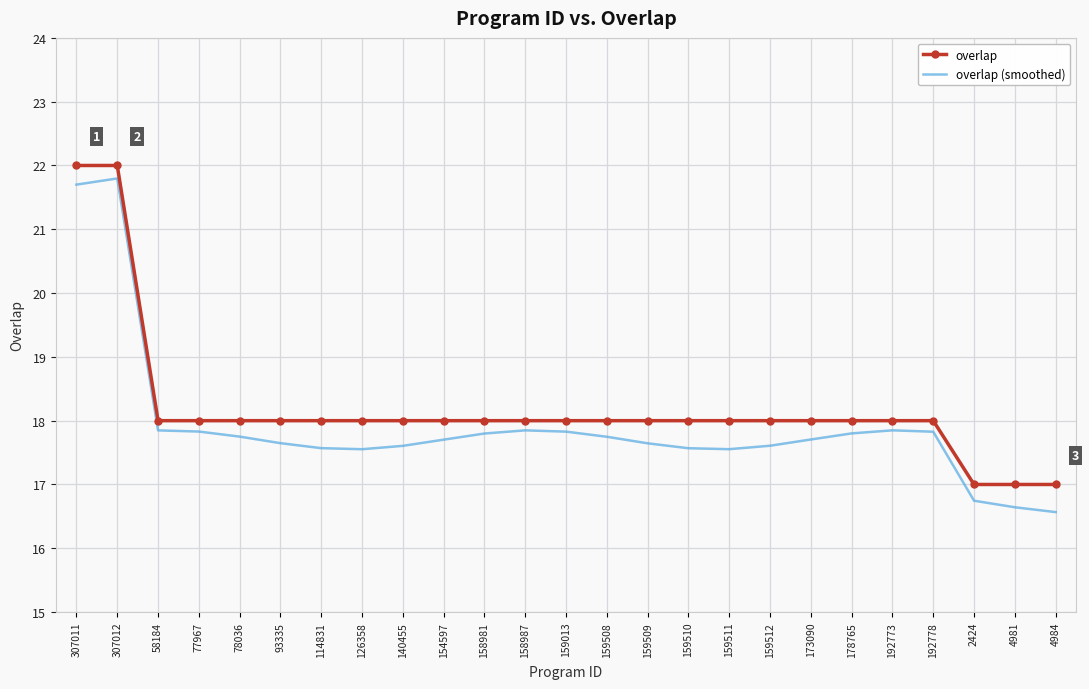

True or false: overlap (smoothed) and overlap cross at least once.

False